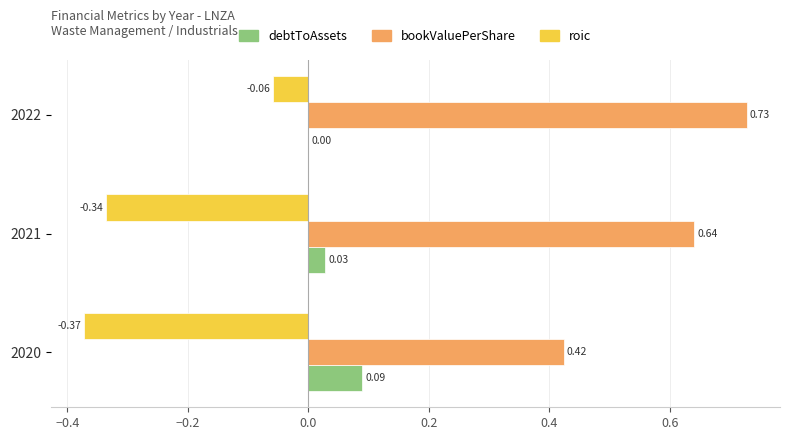

At which category is the sum across all series the highest?

2022